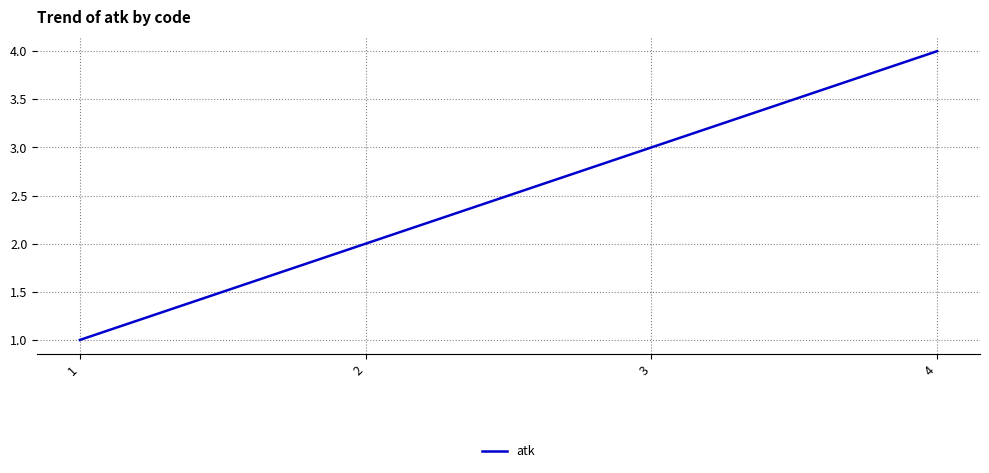

Reading left to right, extract all data points from this chart.

1=1	2=2	3=3	4=4